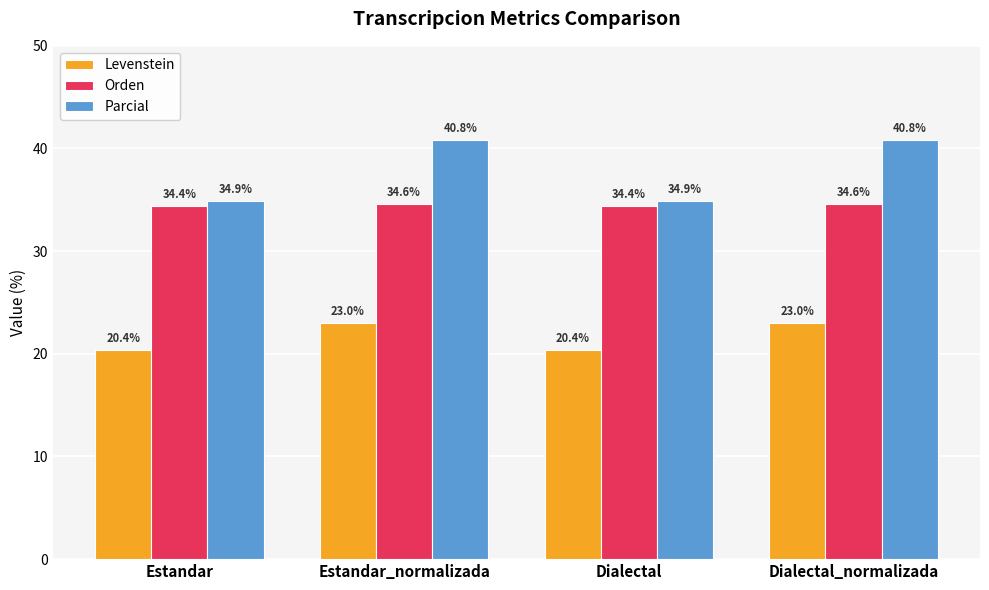

Is it true that Orden equals 34.6 at Estandar_normalizada?

True